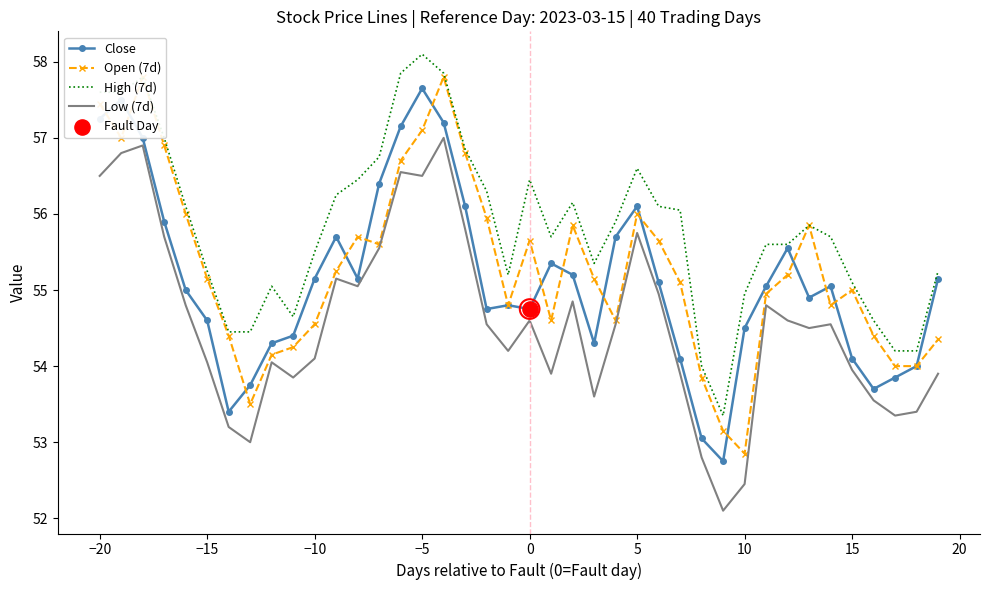

True or false: High (7d) and Low (7d) intersect in this chart.

False